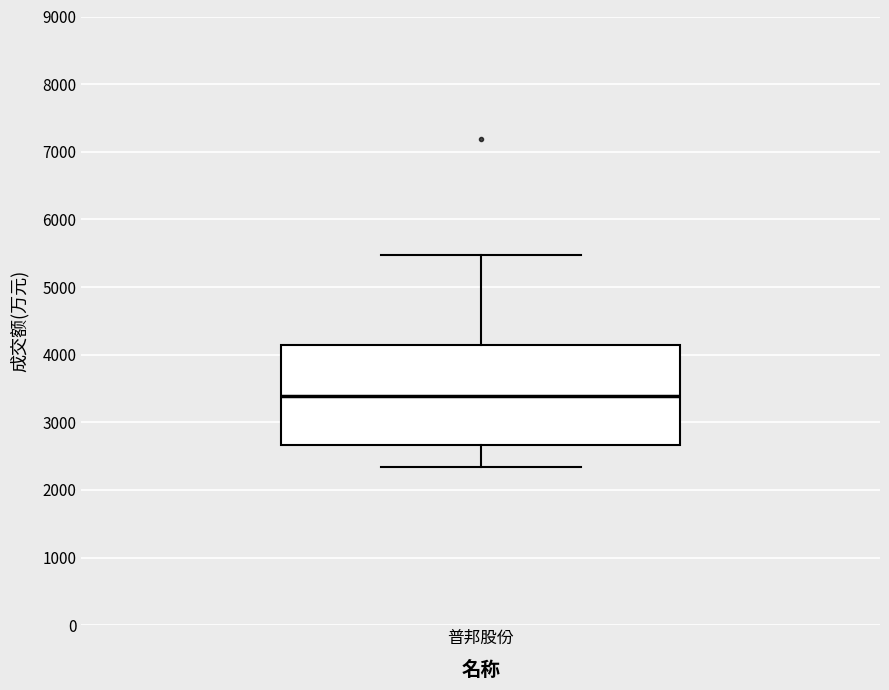

Transcribe this box plot: give where the median line is, the range the box spans, and where the two whiskers end, as read against the y-axis. The values are not printed on the chart, so give them approximately, as read against the axis.

median 3400, box 2700 to 4100, whiskers 2300 to 5500